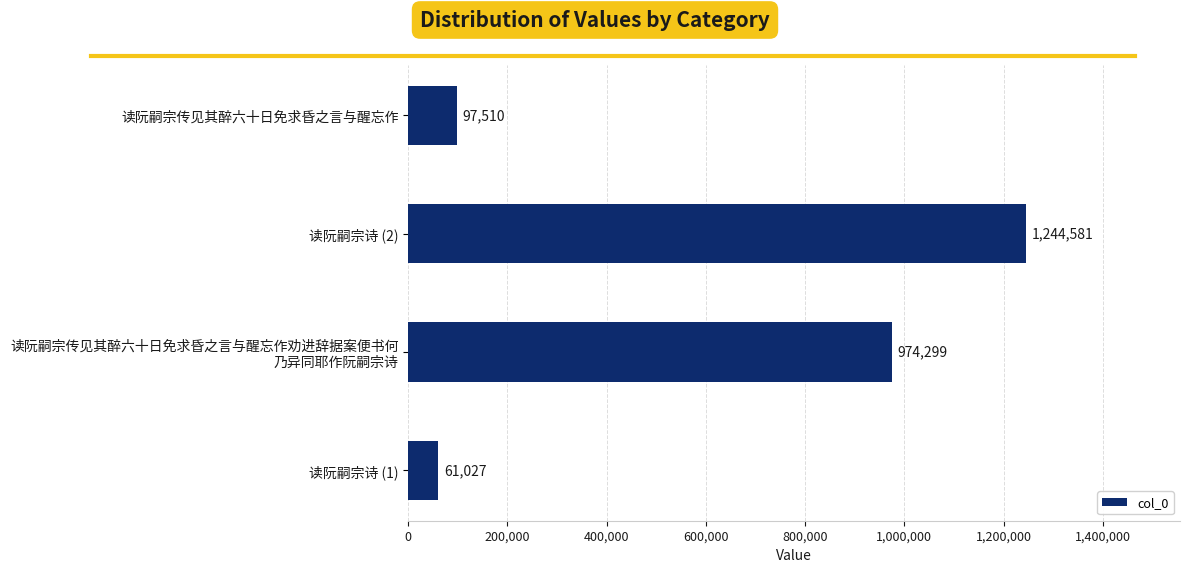

What is the difference between the second highest and minimum values?

913272